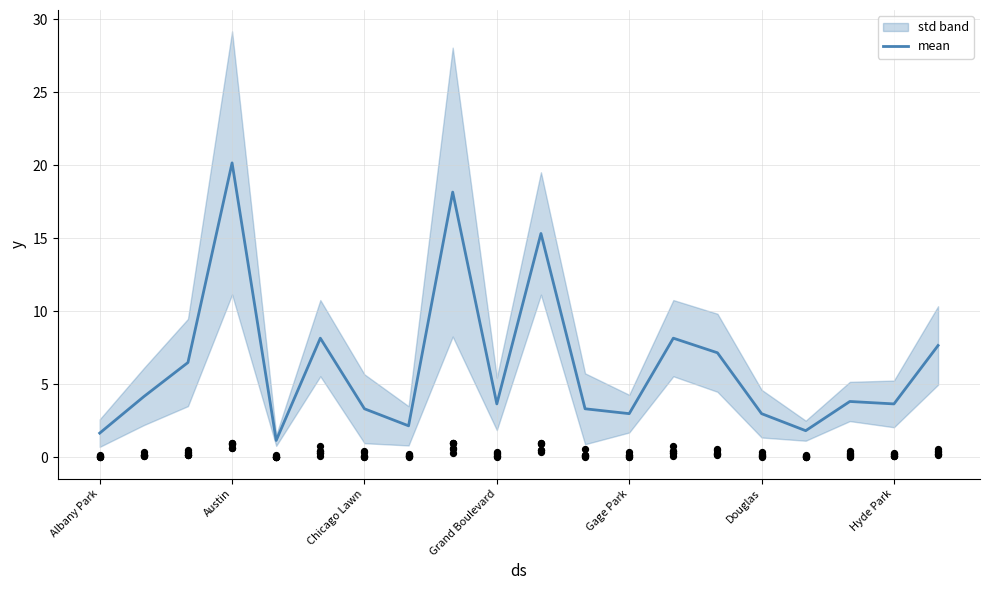

What is the change in value from Austin to Hyde Park?

-16.5